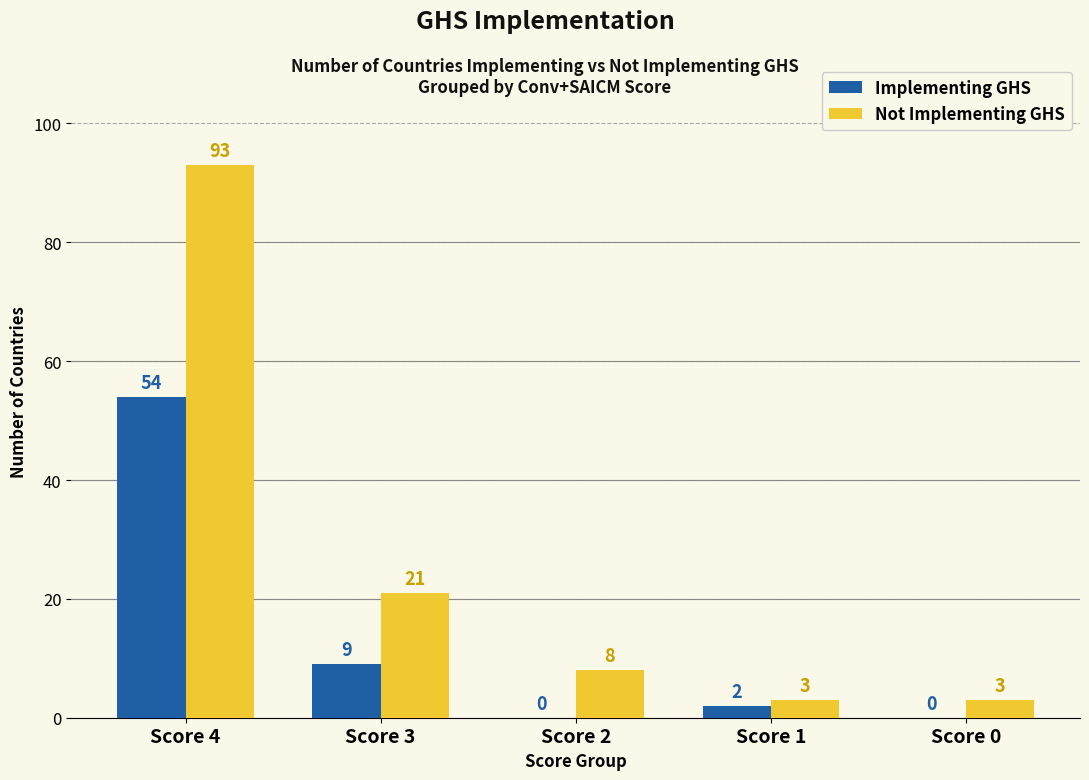

The Implementing GHS series shows 21 at Score 4. True or false?

False